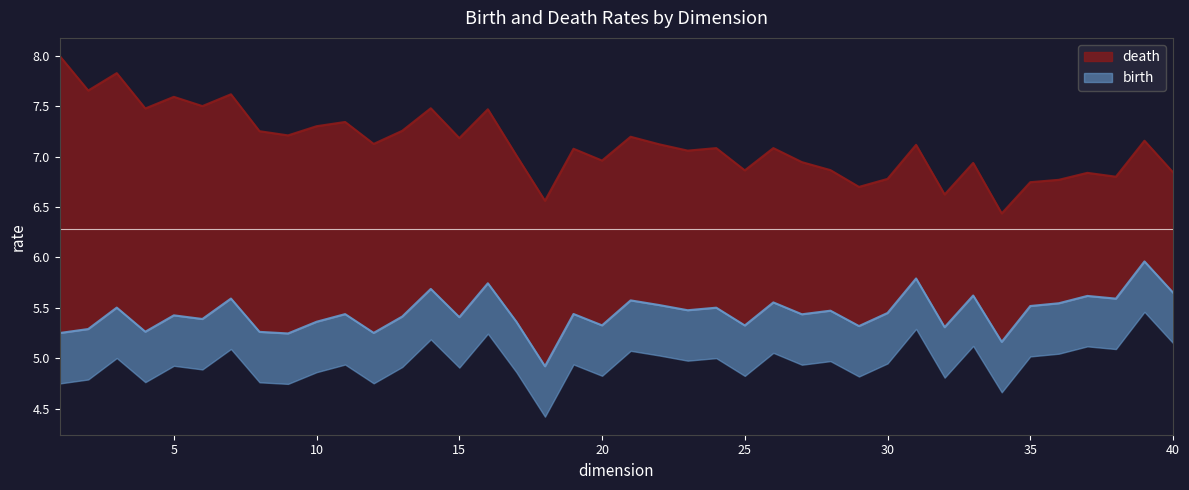

What are all the series names shown in the legend?

death, birth